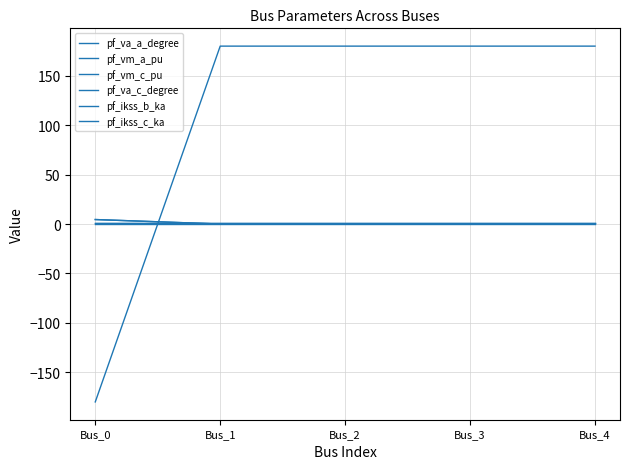

Does the chart display data point markers on the line(s)?

No